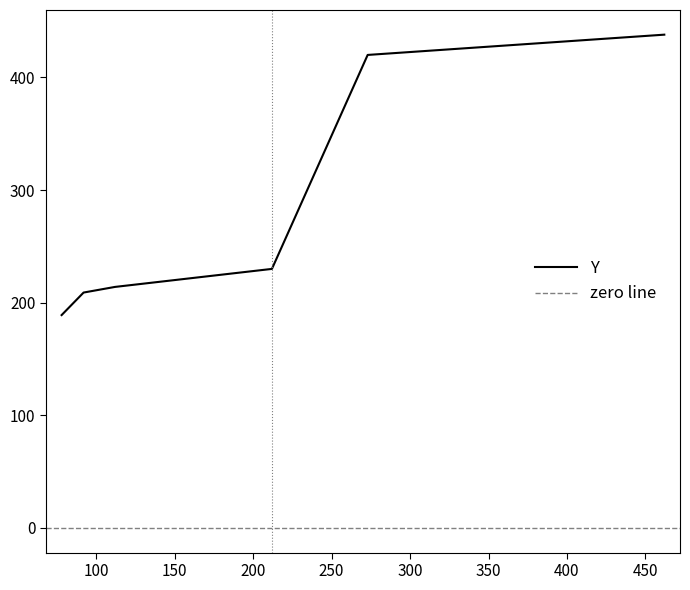

Approximately how many times larger is the value at 92 compared to 112?

1.0